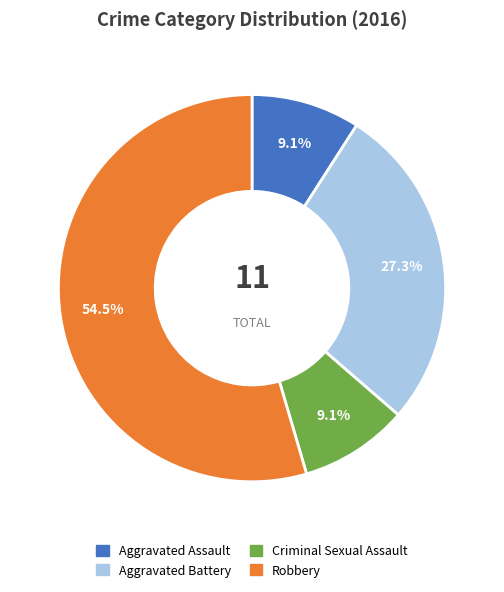

The Robbery slice represents 42% of the pie. True or false?

False